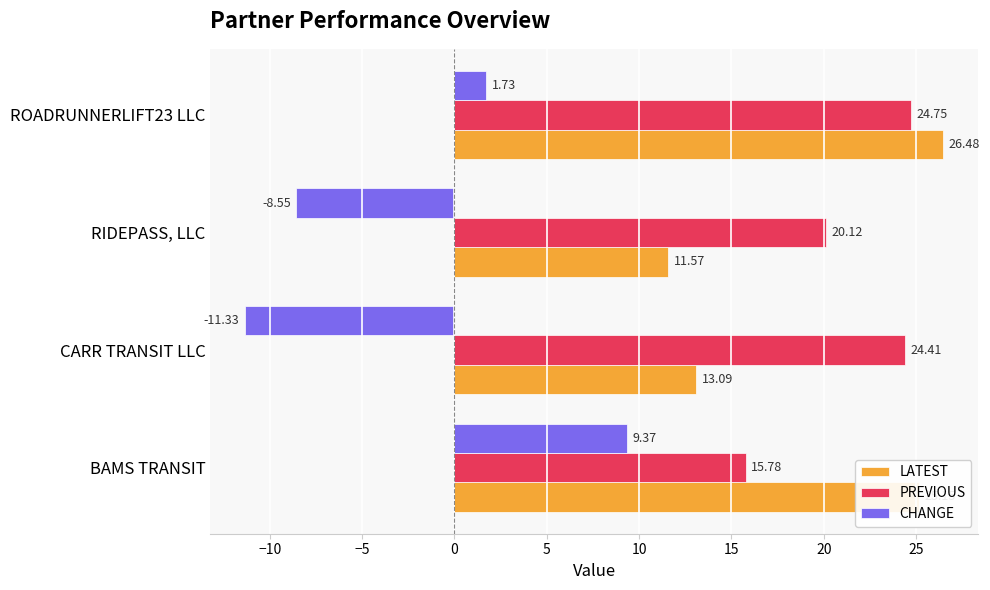

What is the highest value of the PREVIOUS series?

24.8